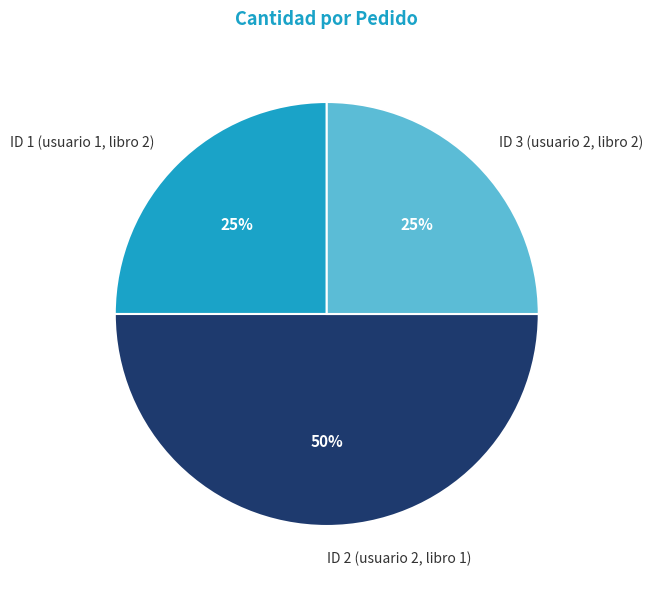

To the nearest percent, what is the average slice percentage?

33%